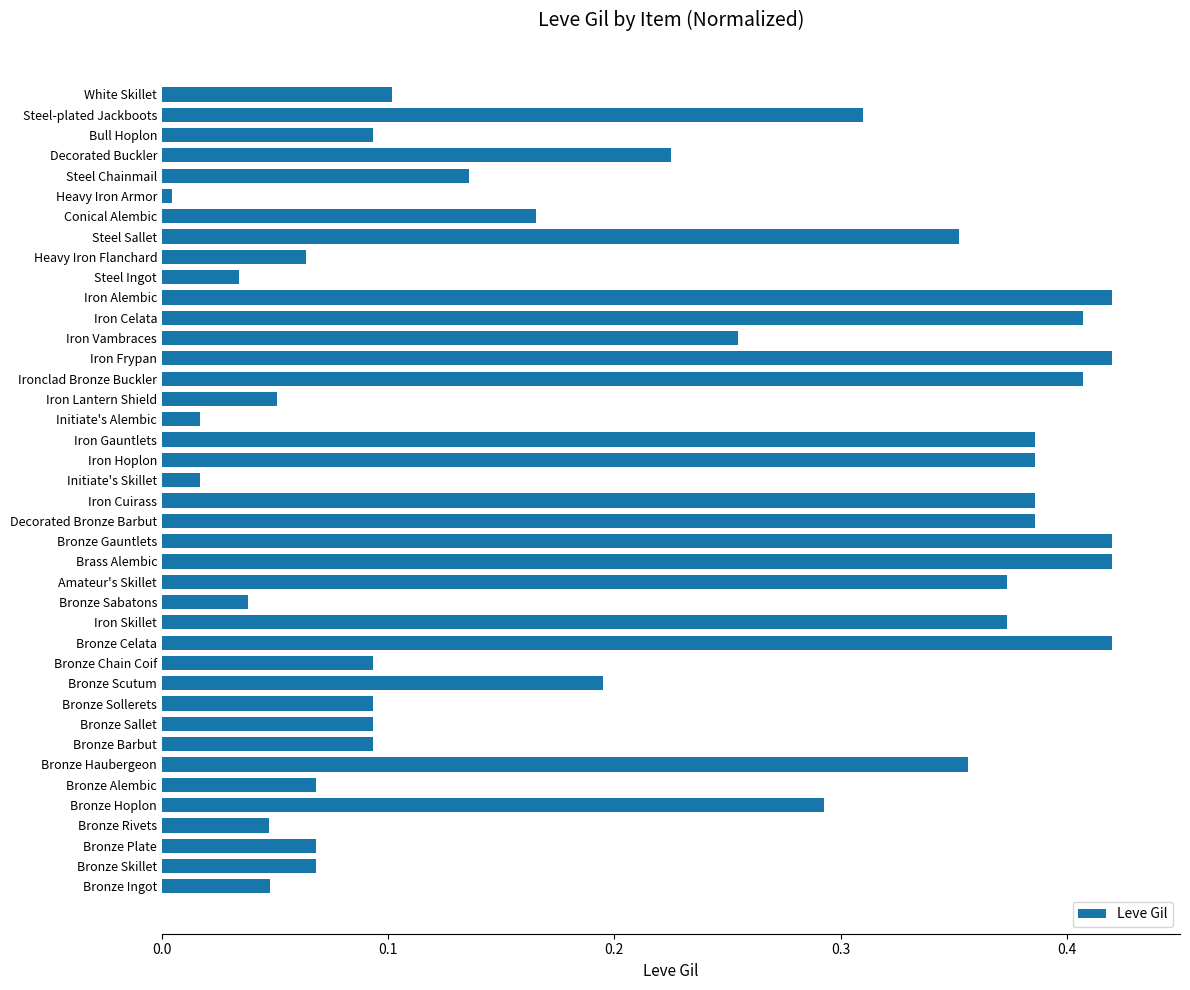

The chart shows a value of 0.2 at Iron Alembic. True or false?

False